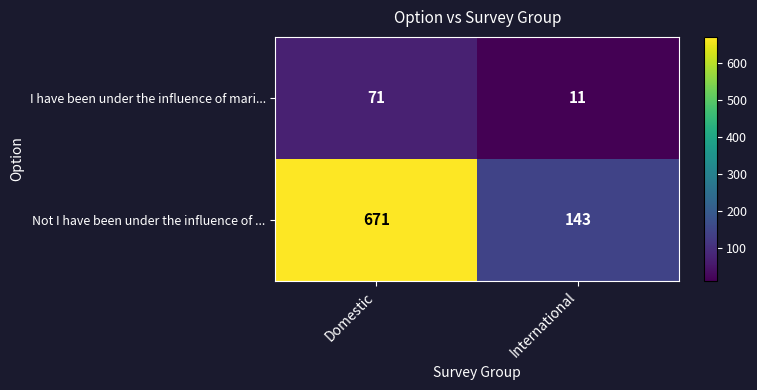

List the labels in order of I have been under the influence of mari... value, smallest first.

International, Domestic